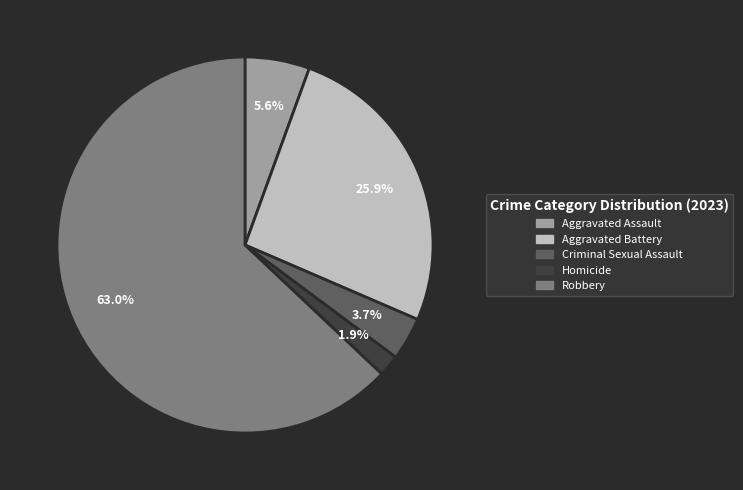

The Aggravated Assault slice represents 6% of the pie. True or false?

True